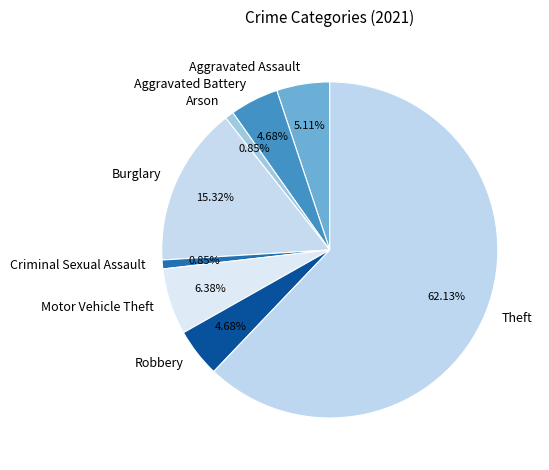

Do Burglary and Robbery together represent more than half of the pie?

No